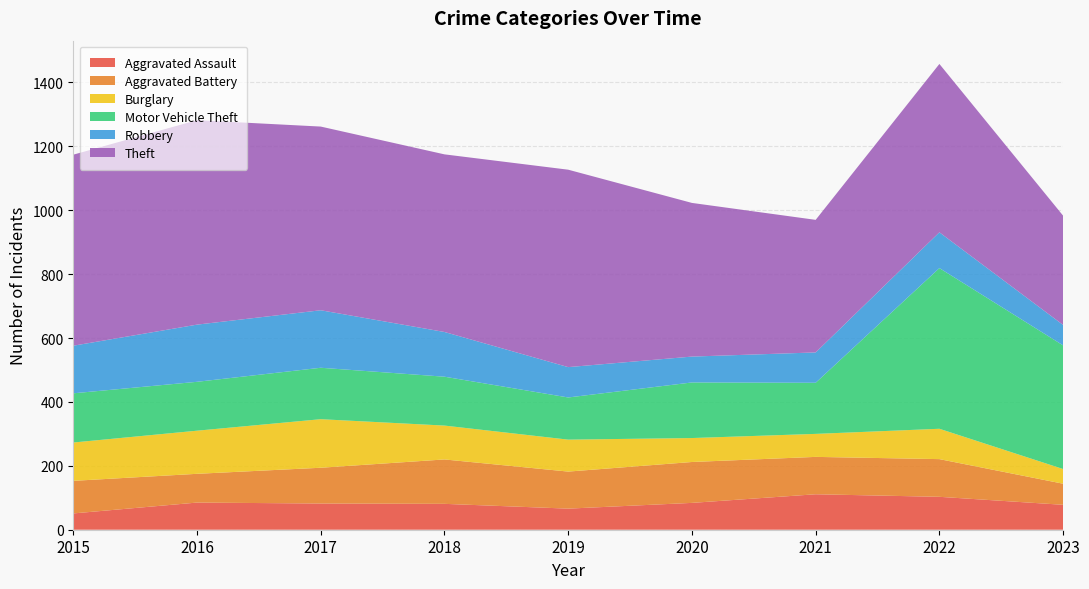

Reading left to right, list all the values displayed in this chart.

Aggravated Assault: 2015=51	2016=85	2017=82	2018=81	2019=66	2020=84	2021=111	2022=103	2023=78
Aggravated Battery: 2015=102	2016=90	2017=112	2018=139	2019=116	2020=128	2021=117	2022=118	2023=66
Burglary: 2015=120	2016=135	2017=152	2018=106	2019=100	2020=75	2021=72	2022=95	2023=46
Motor Vehicle Theft: 2015=154	2016=153	2017=161	2018=153	2019=132	2020=174	2021=160	2022=503	2023=387
Robbery: 2015=149	2016=179	2017=180	2018=140	2019=95	2020=81	2021=95	2022=112	2023=64
Theft: 2015=598	2016=640	2017=575	2018=556	2019=618	2020=481	2021=415	2022=527	2023=342